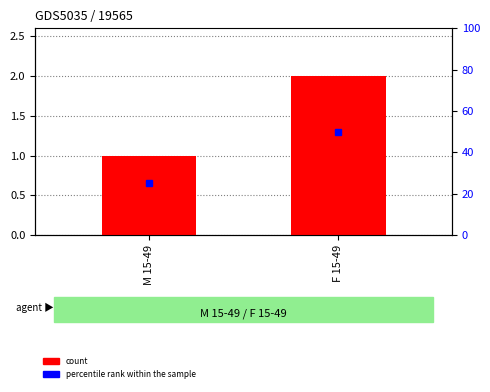

List the labels in order of value, smallest first.

M 15-49, F 15-49